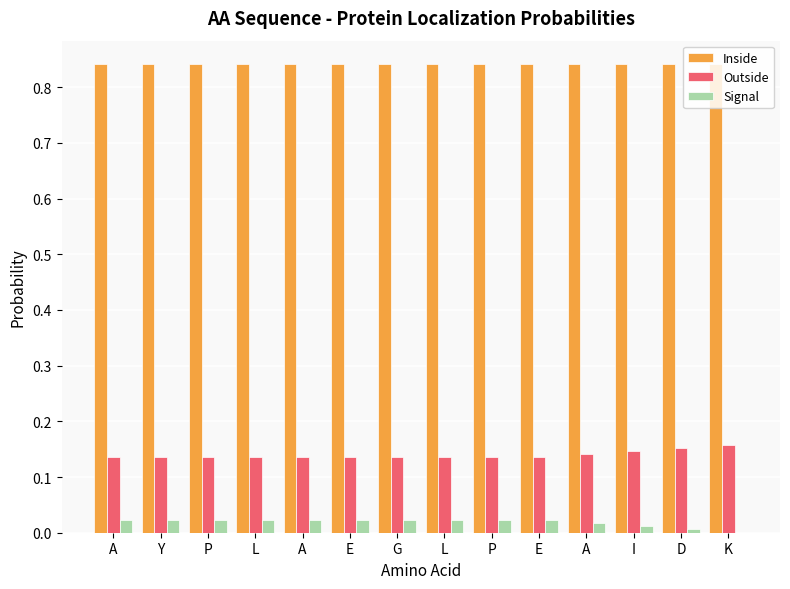

What are all the series names shown in the legend?

Inside, Outside, Signal